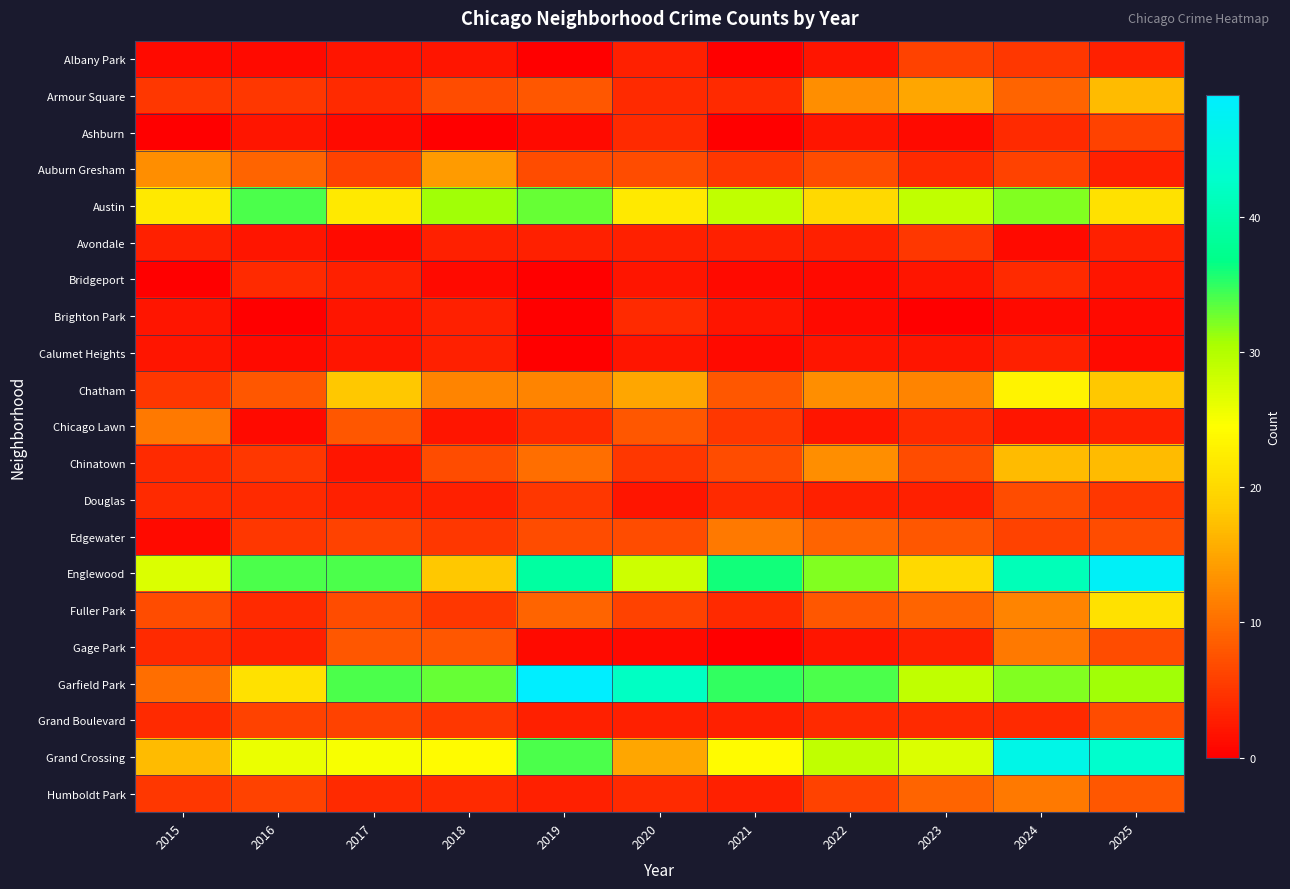

Reading right to left, what are all the values shown in this chart?

Albany Park: 2025=3	2024=5	2023=6	2022=2	2021=0	2020=3	2019=0	2018=2	2017=2	2016=1	2015=1
Armour Square: 2025=17	2024=9	2023=15	2022=13	2021=4	2020=4	2019=8	2018=7	2017=4	2016=5	2015=5
Ashburn: 2025=6	2024=4	2023=1	2022=2	2021=0	2020=4	2019=1	2018=0	2017=1	2016=2	2015=0
Auburn Gresham: 2025=3	2024=6	2023=4	2022=7	2021=5	2020=7	2019=7	2018=14	2017=6	2016=9	2015=13
Austin: 2025=21	2024=32	2023=29	2022=20	2021=29	2020=22	2019=33	2018=31	2017=22	2016=34	2015=22
Avondale: 2025=3	2024=1	2023=5	2022=3	2021=3	2020=3	2019=3	2018=3	2017=1	2016=2	2015=3
Bridgeport: 2025=2	2024=4	2023=2	2022=1	2021=1	2020=2	2019=0	2018=1	2017=3	2016=4	2015=0
Brighton Park: 2025=1	2024=1	2023=0	2022=1	2021=2	2020=4	2019=0	2018=3	2017=2	2016=0	2015=2
Calumet Heights: 2025=1	2024=3	2023=2	2022=2	2021=1	2020=2	2019=0	2018=3	2017=2	2016=1	2015=2
Chatham: 2025=18	2024=23	2023=12	2022=13	2021=8	2020=15	2019=12	2018=12	2017=18	2016=8	2015=5
Chicago Lawn: 2025=3	2024=2	2023=4	2022=2	2021=5	2020=8	2019=4	2018=2	2017=8	2016=1	2015=11
Chinatown: 2025=17	2024=17	2023=7	2022=13	2021=7	2020=5	2019=10	2018=7	2017=2	2016=5	2015=4
Douglas: 2025=5	2024=7	2023=3	2022=3	2021=4	2020=2	2019=5	2018=3	2017=3	2016=4	2015=4
Edgewater: 2025=7	2024=6	2023=8	2022=9	2021=11	2020=7	2019=7	2018=5	2017=6	2016=5	2015=1
Englewood: 2025=48	2024=41	2023=20	2022=32	2021=36	2020=28	2019=39	2018=18	2017=34	2016=34	2015=27
Fuller Park: 2025=21	2024=12	2023=9	2022=8	2021=4	2020=6	2019=9	2018=5	2017=7	2016=4	2015=7
Gage Park: 2025=7	2024=11	2023=3	2022=2	2021=0	2020=1	2019=1	2018=8	2017=8	2016=3	2015=4
Garfield Park: 2025=31	2024=32	2023=29	2022=34	2021=35	2020=42	2019=49	2018=33	2017=34	2016=21	2015=10
Grand Boulevard: 2025=7	2024=4	2023=4	2022=4	2021=3	2020=3	2019=3	2018=5	2017=6	2016=6	2015=4
Grand Crossing: 2025=43	2024=46	2023=27	2022=29	2021=24	2020=15	2019=34	2018=24	2017=25	2016=26	2015=17
Humboldt Park: 2025=8	2024=11	2023=9	2022=6	2021=3	2020=4	2019=3	2018=4	2017=4	2016=6	2015=5